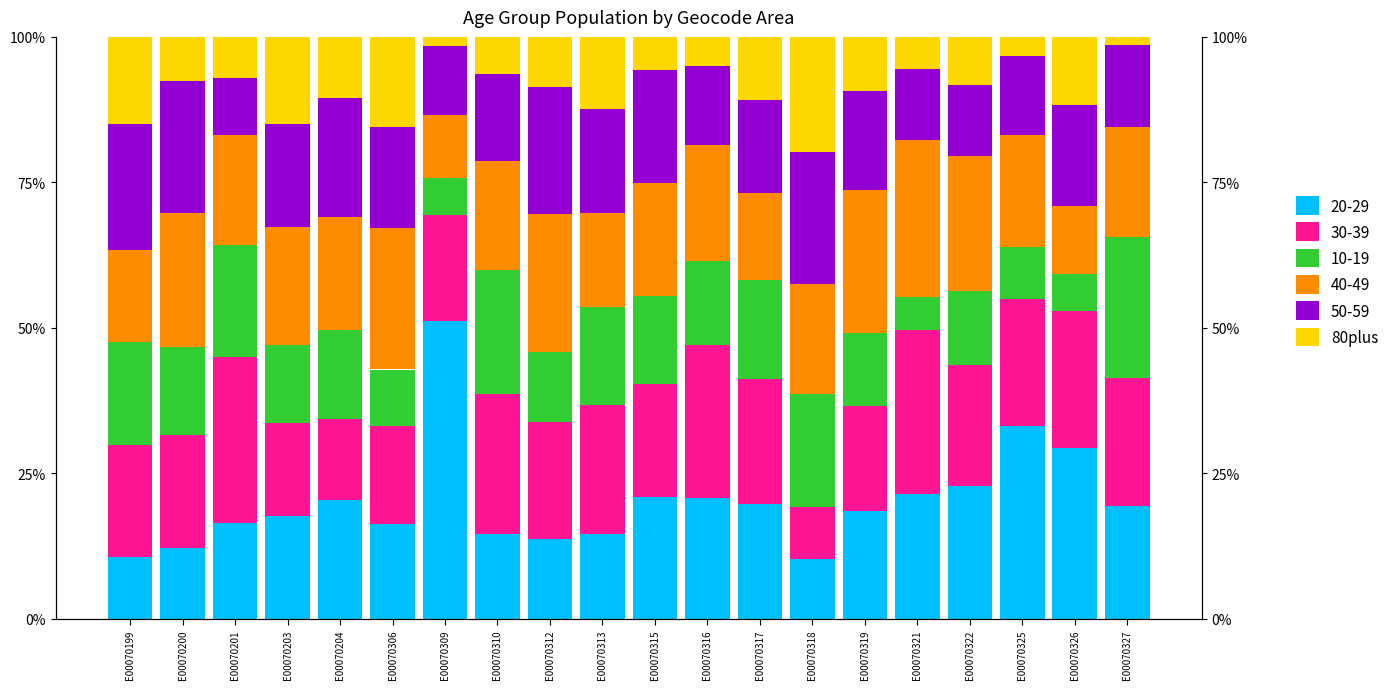

List the labels in order of value, smallest first.

E00070327, E00070309, E00070325, E00070316, E00070321, E00070315, E00070310, E00070201, E00070200, E00070322, E00070312, E00070319, E00070204, E00070317, E00070326, E00070313, E00070203, E00070199, E00070306, E00070318